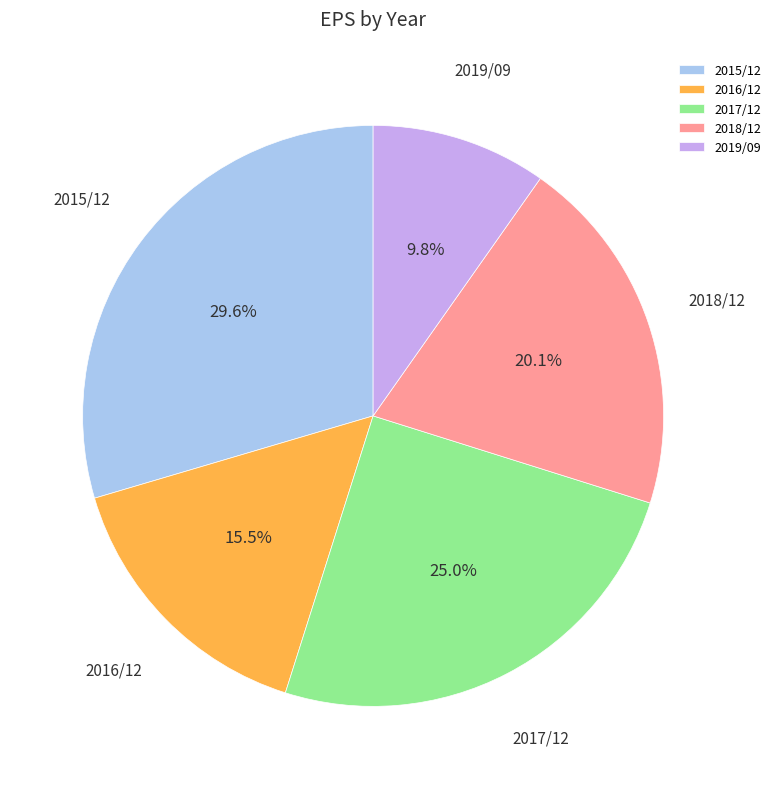

Is it true that 2015/12 is 30% of the pie?

True